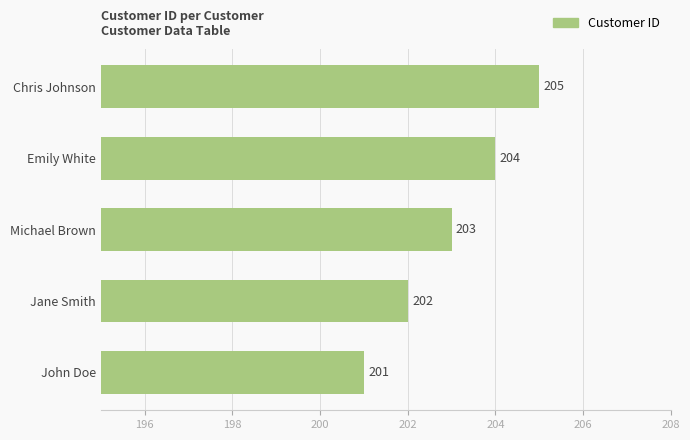

How many bars are there in total?

5